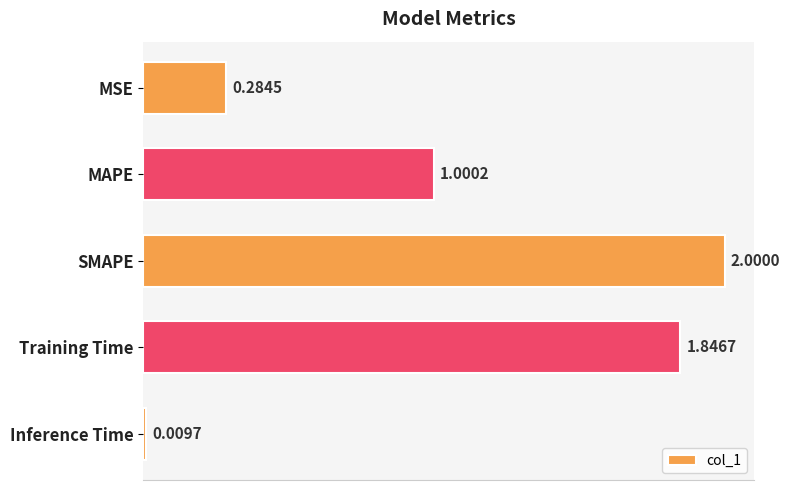

Which has a higher value, SMAPE or MSE?

SMAPE